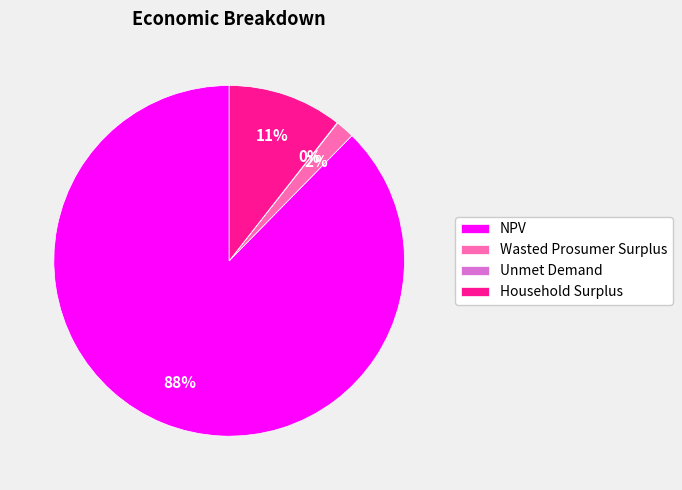

Which has a higher value, Wasted Prosumer Surplus or Household Surplus?

Household Surplus